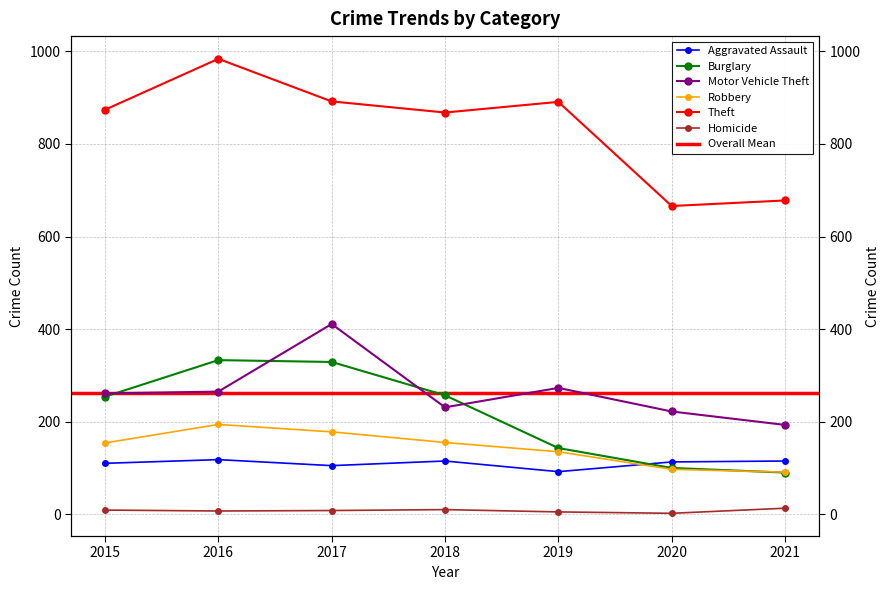

How many values in the Aggravated Assault series are below 113?

3